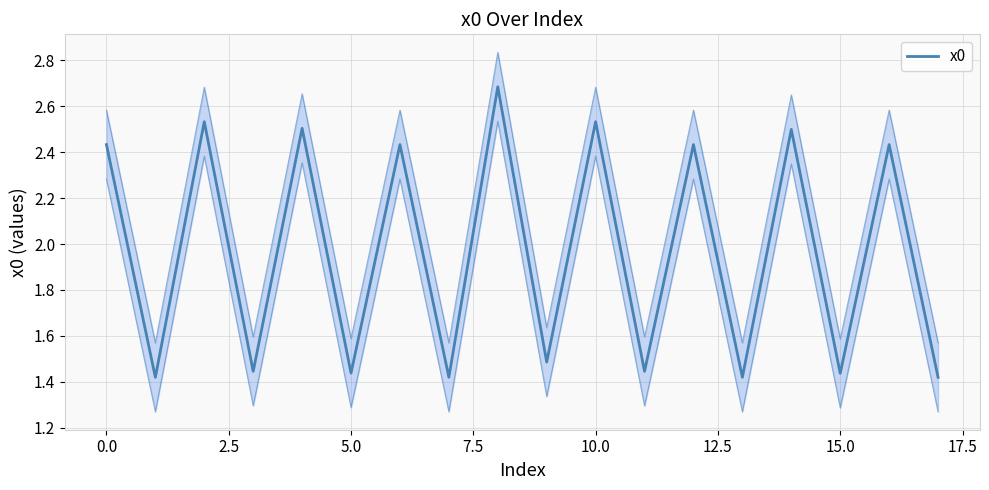

How many values are below 2?

9